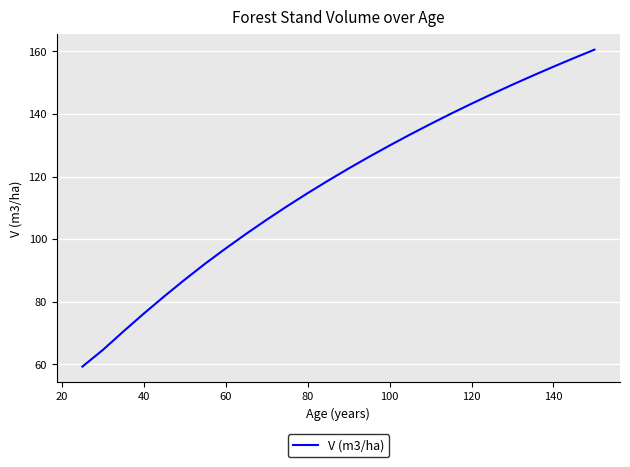

What is the minimum value shown in the chart?

59.3